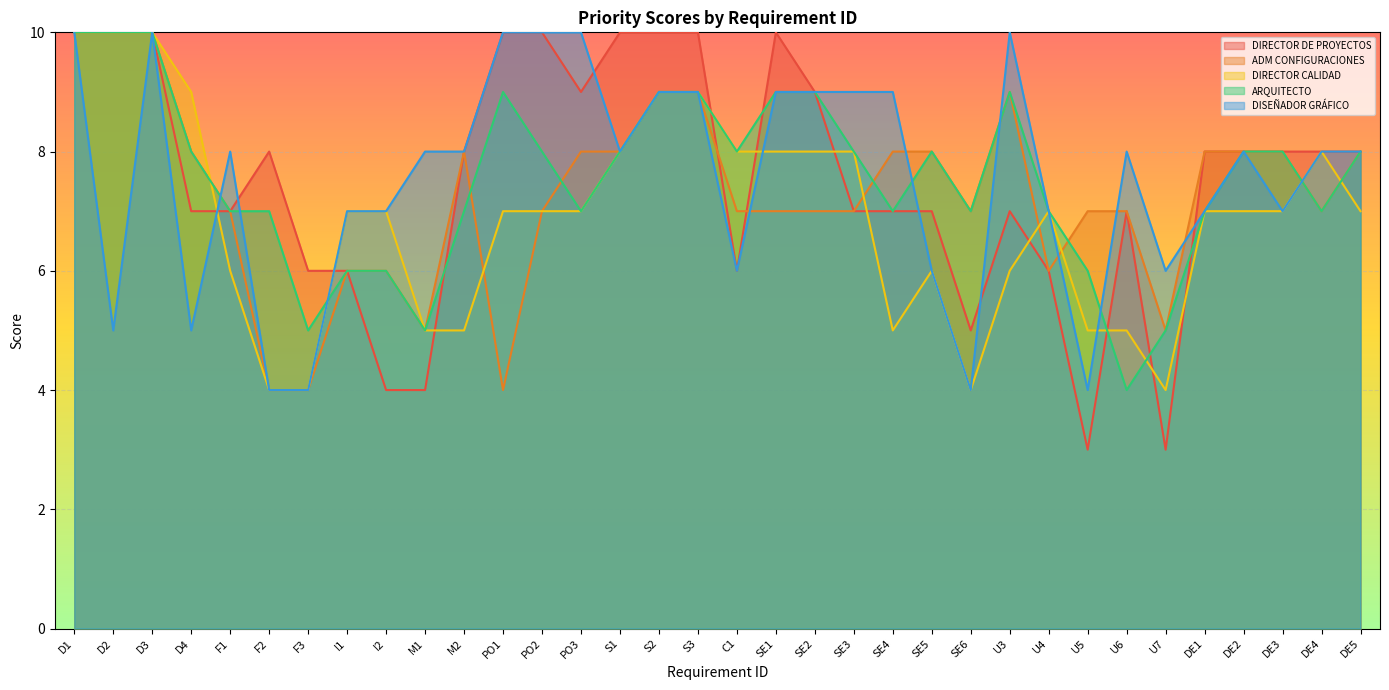

Count the ARQUITECTO values in the range 7 to 9.

24